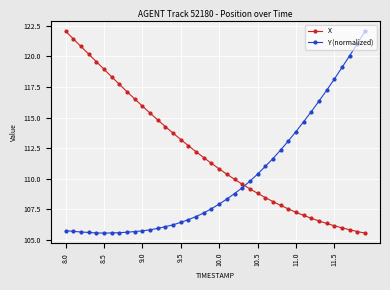

What is the average value of the Y (normalized) series?

110.0